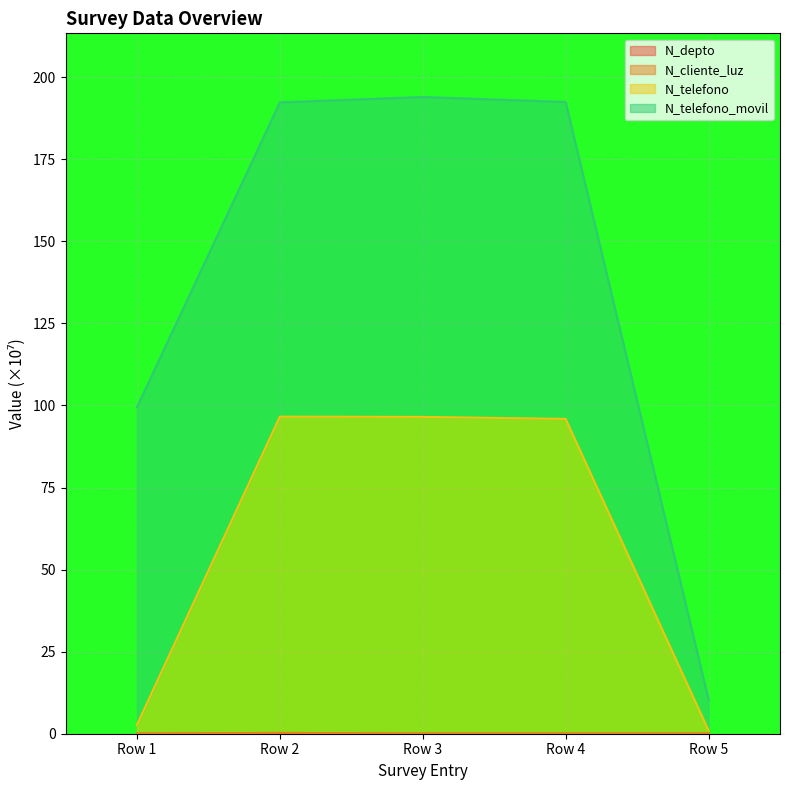

How many interior local peaks does the N_telefono series have?

1